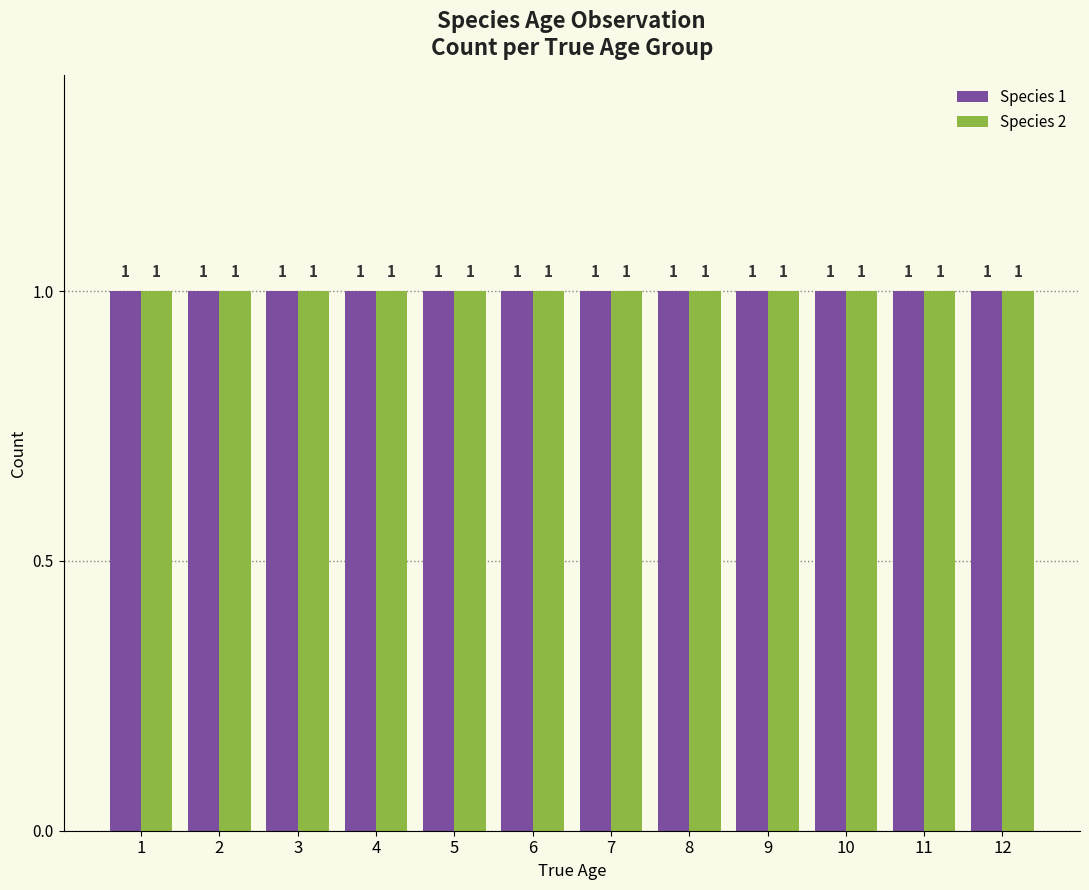

What value does the Species 1 series have at 4?

1